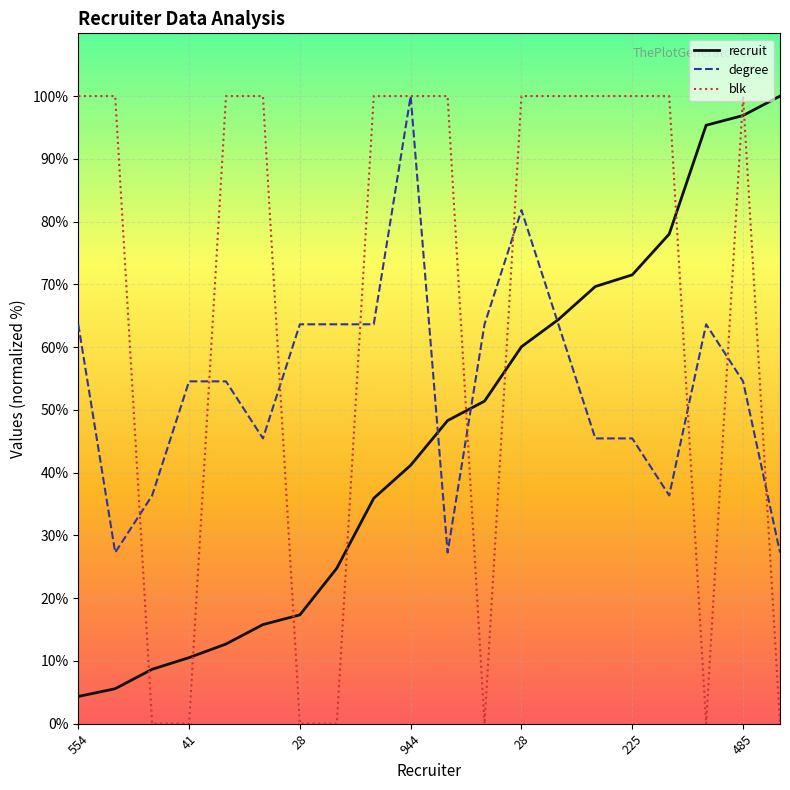

Which series has the largest total across all categories?

blk